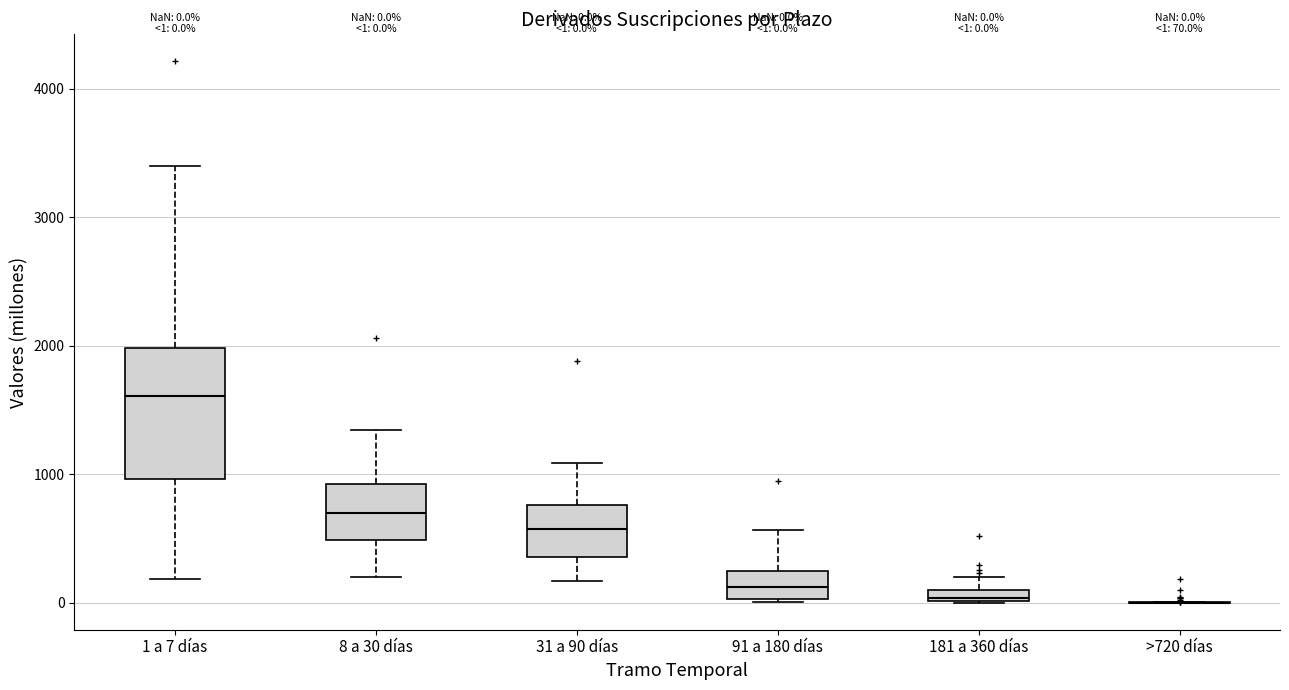

Which box is the tallest, from its lower edge to its upper edge?

1 a 7 días